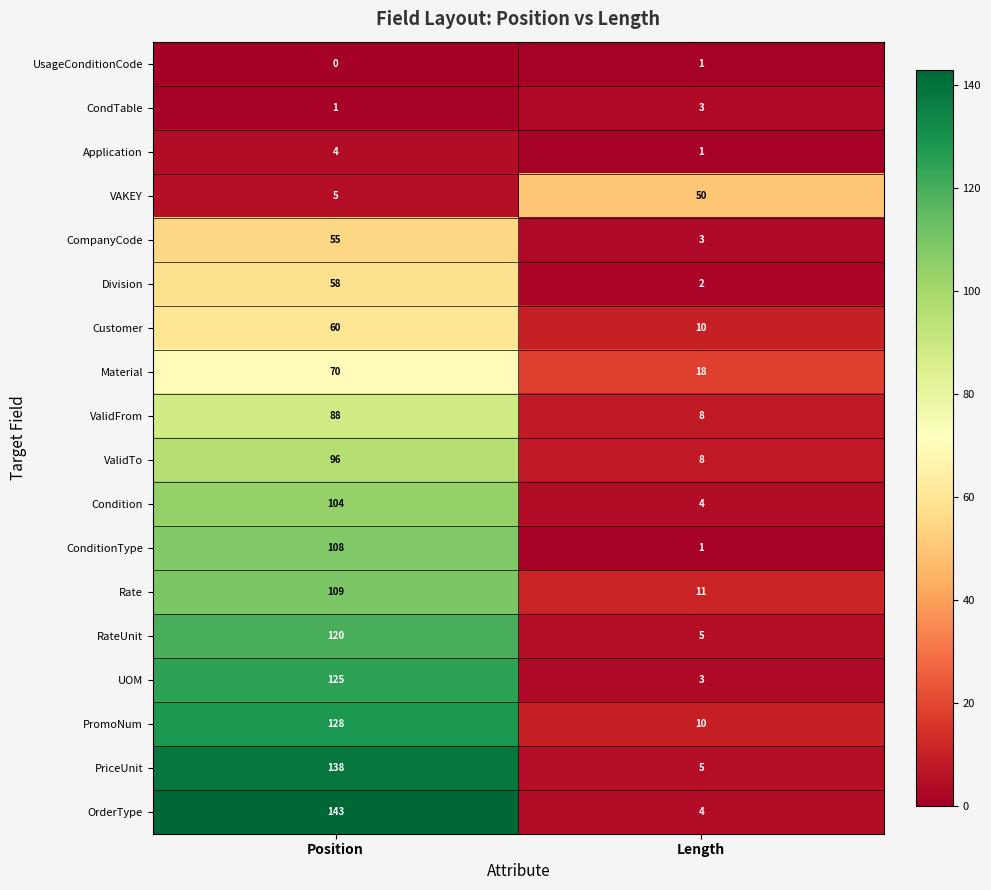

How many data points does each series have?

2